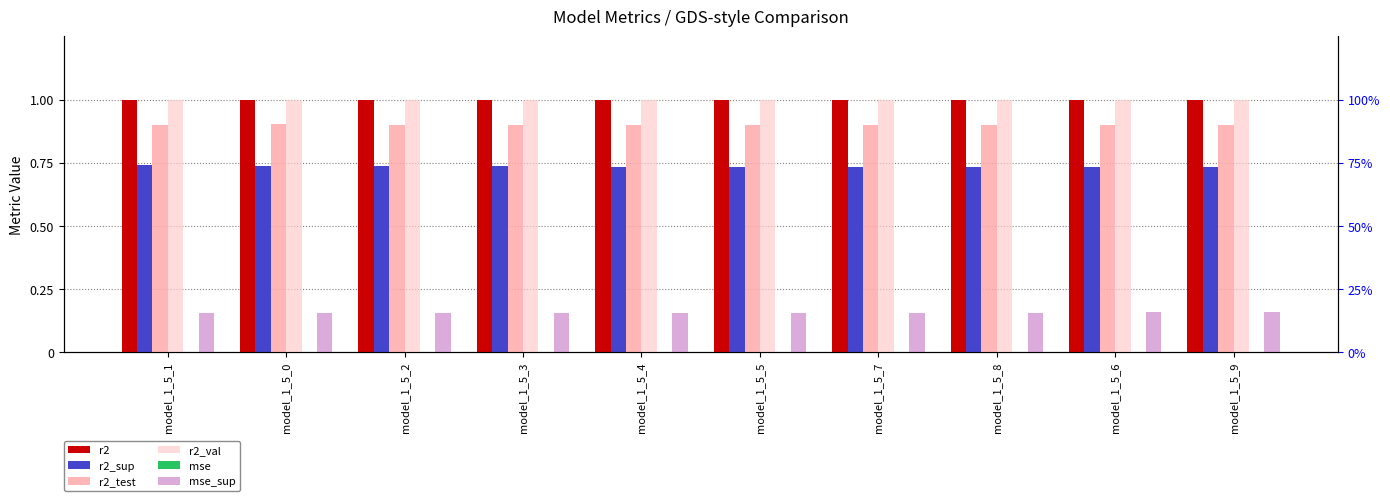

What is the label of the 2nd bar from the right?

model_1_5_6